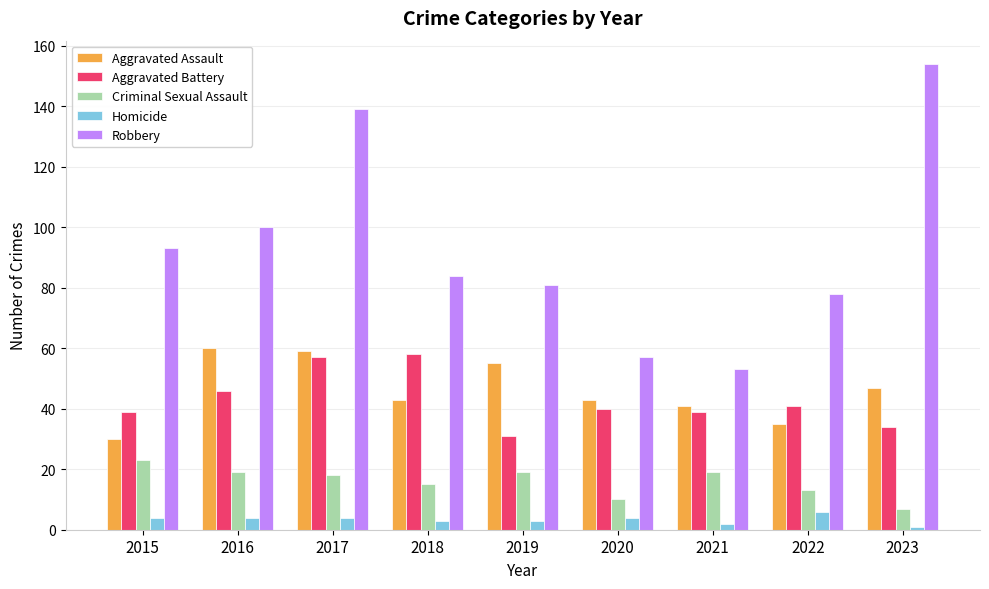

Which series has the largest total across all categories?

Robbery